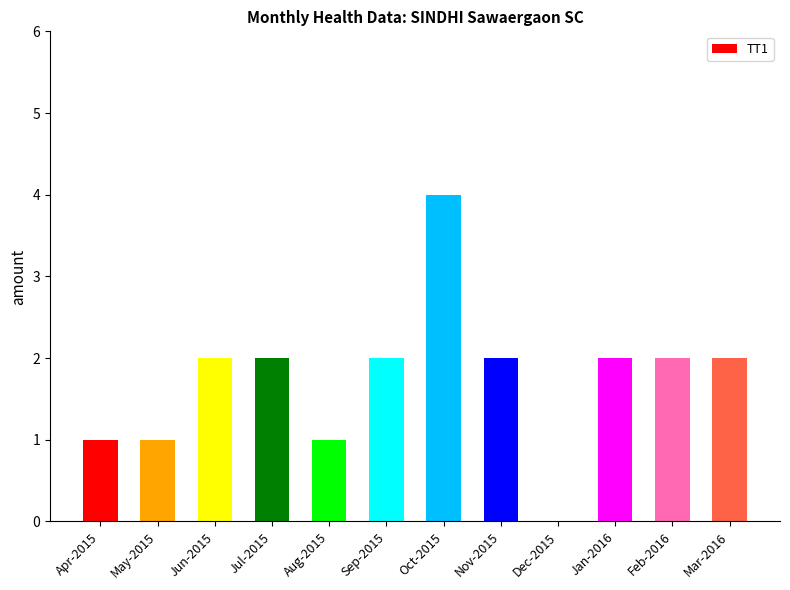

How many data points does each series have?

12